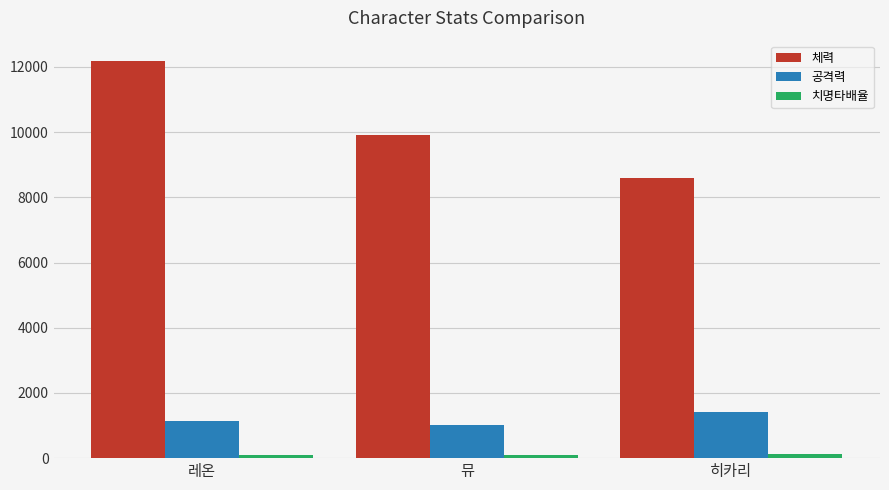

How many bars are there in total?

9